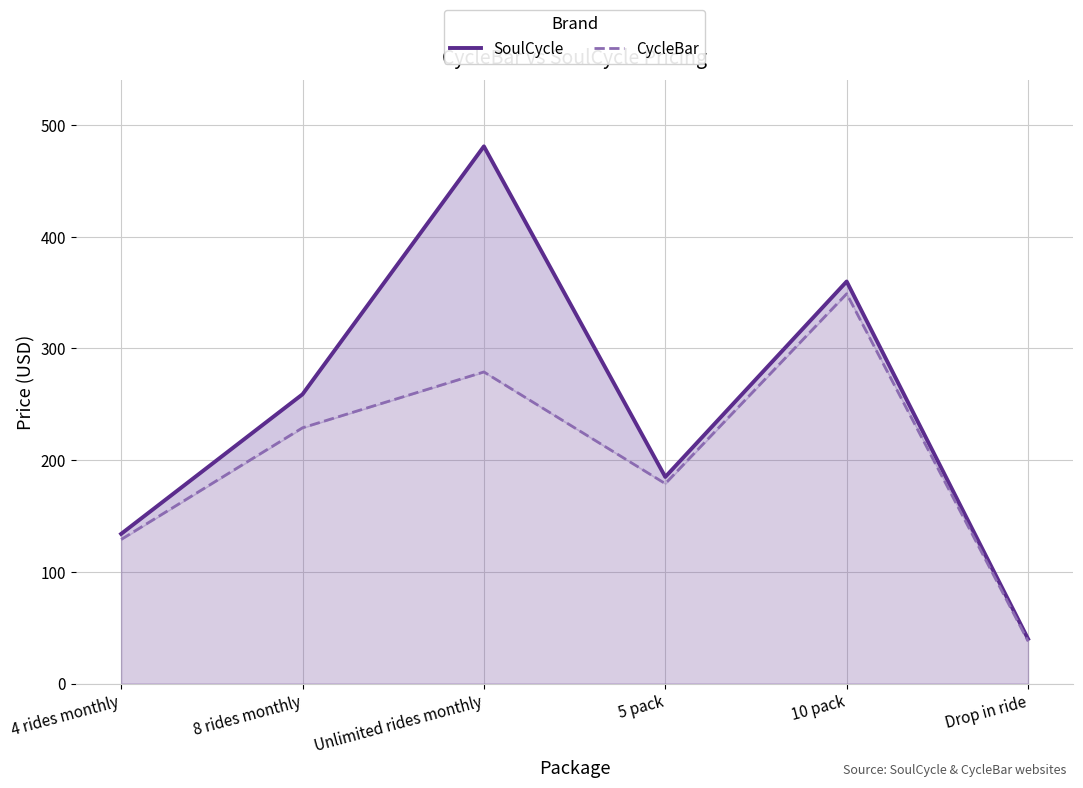

True or false: SoulCycle and CycleBar intersect in this chart.

False